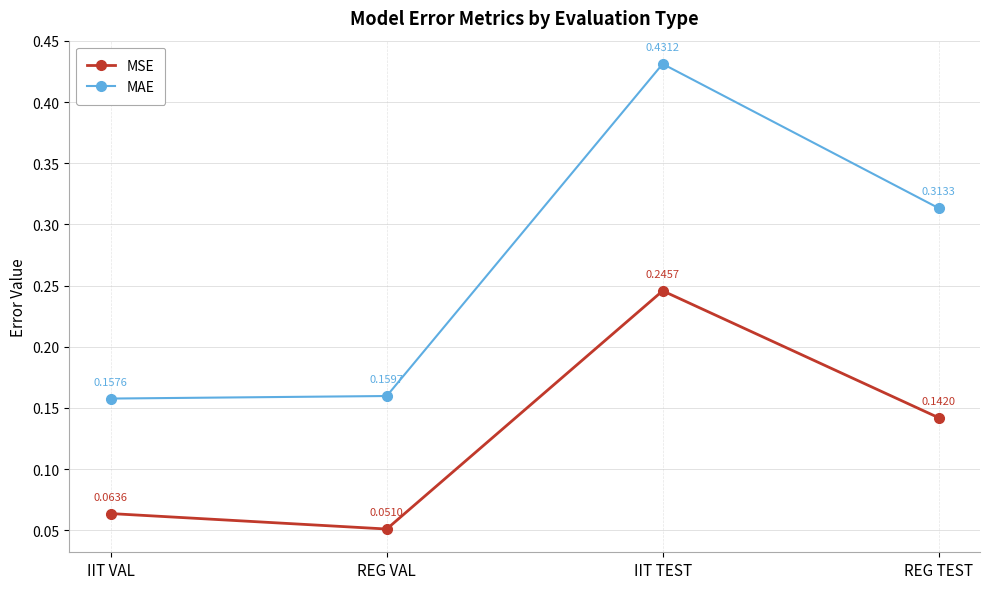

What position from the left is IIT VAL?

1